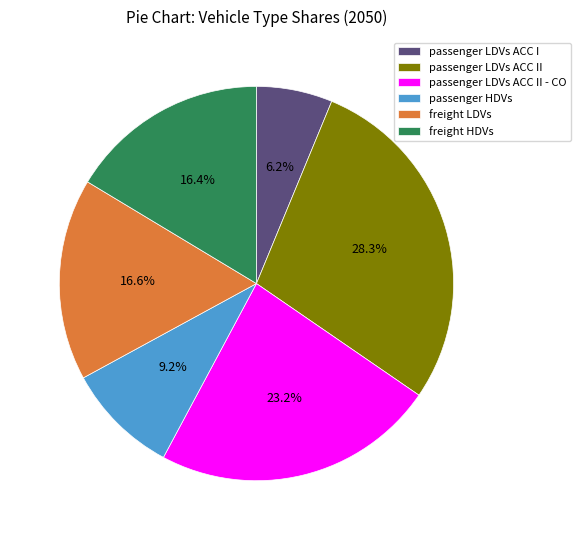

What is the largest slice in the pie chart?

passenger LDVs ACC II